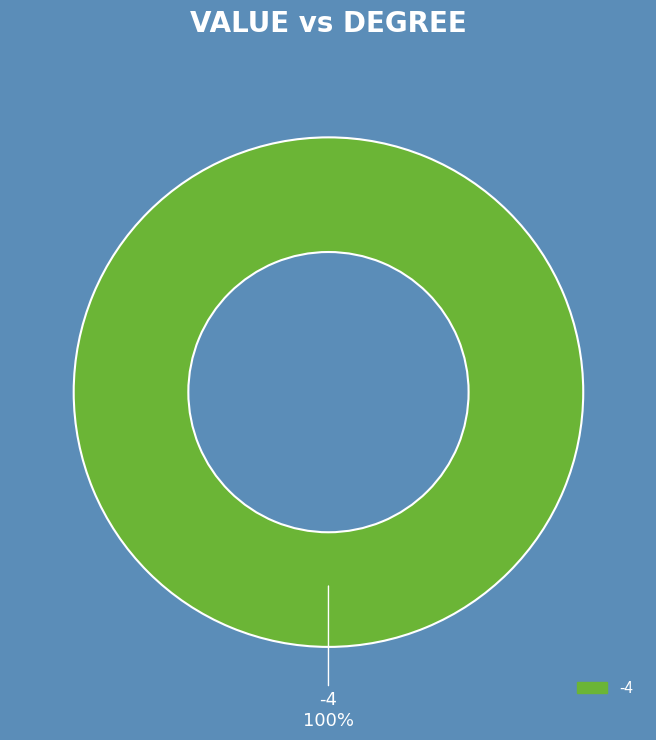

True or false: -4 accounts for 88% of the total.

False